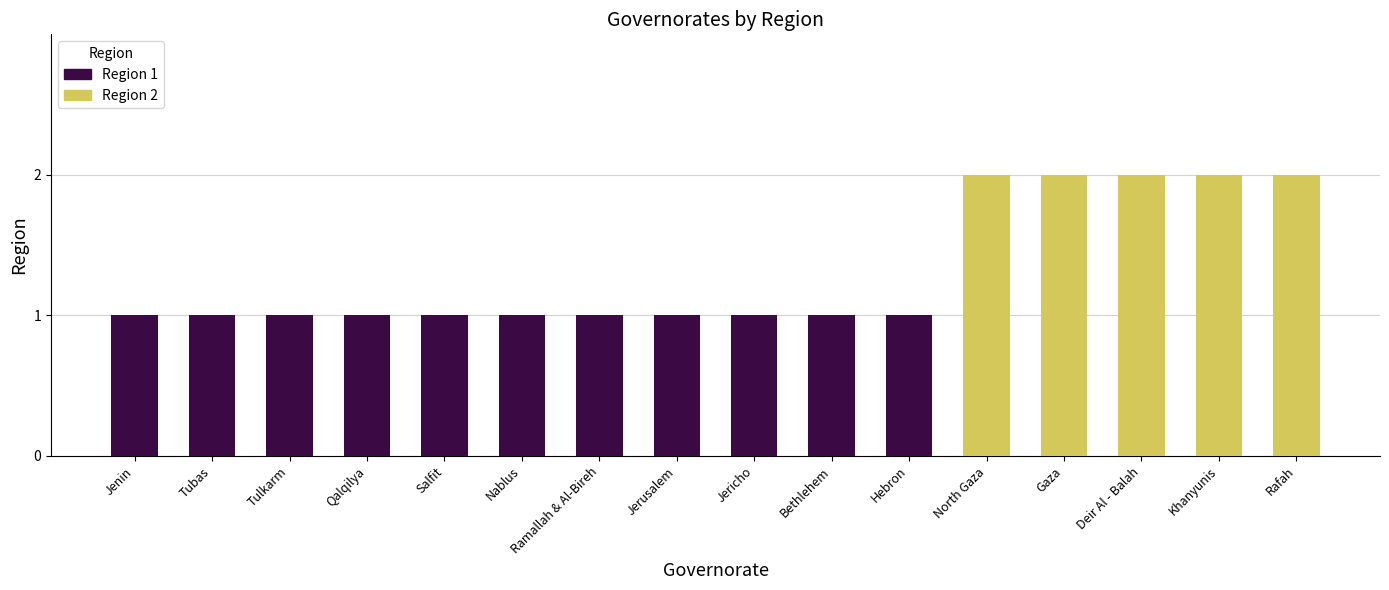

Which series has the largest total across all categories?

Region 1